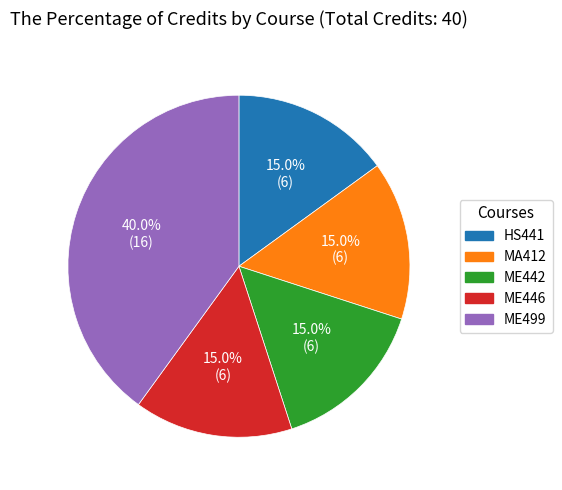

Is it true that ME446 is 6% of the pie?

False